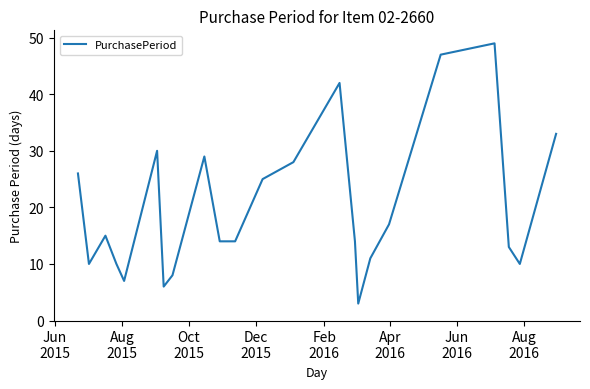

How many lines are shown in the chart?

1